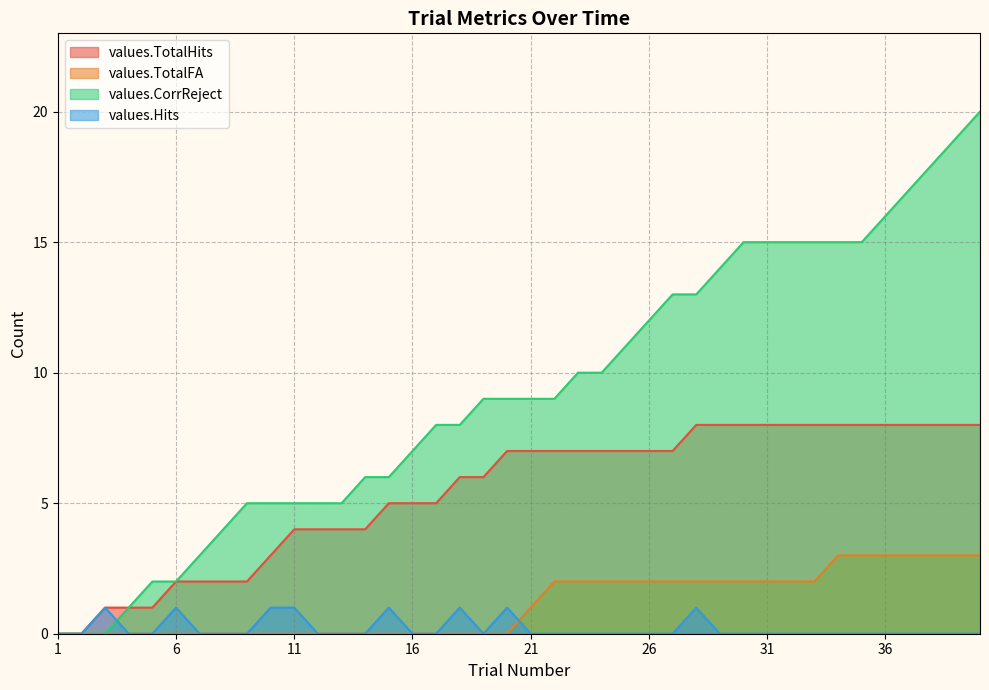

True or false: values.CorrReject and values.TotalFA cross at least once.

False